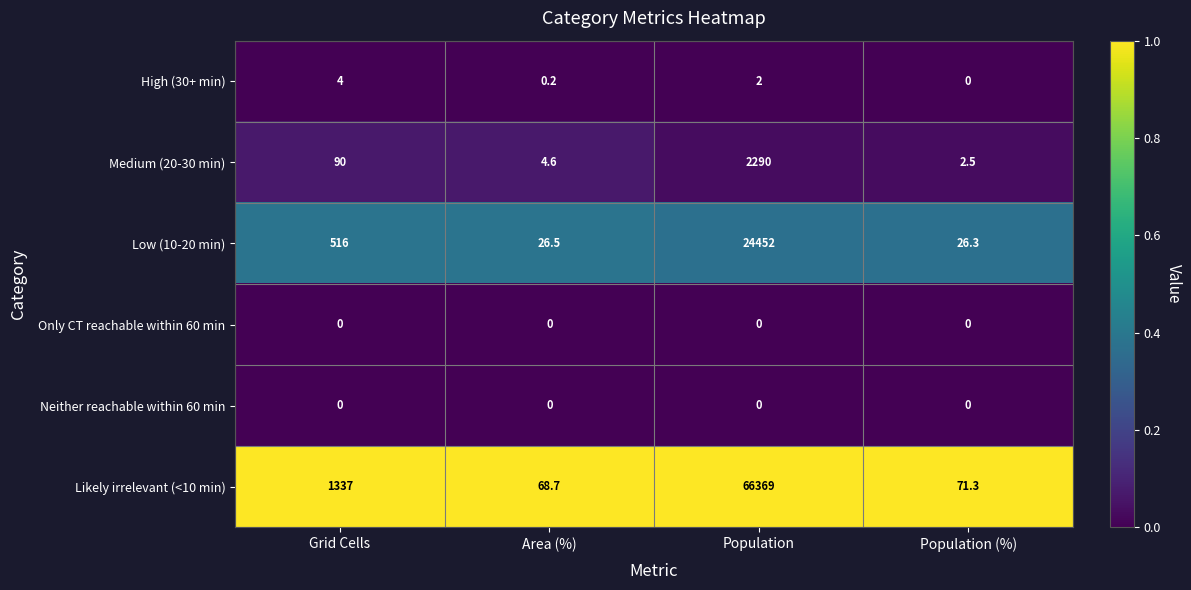

True or false: Low (10-20 min) has a value of 26.3 at Population (%).

True